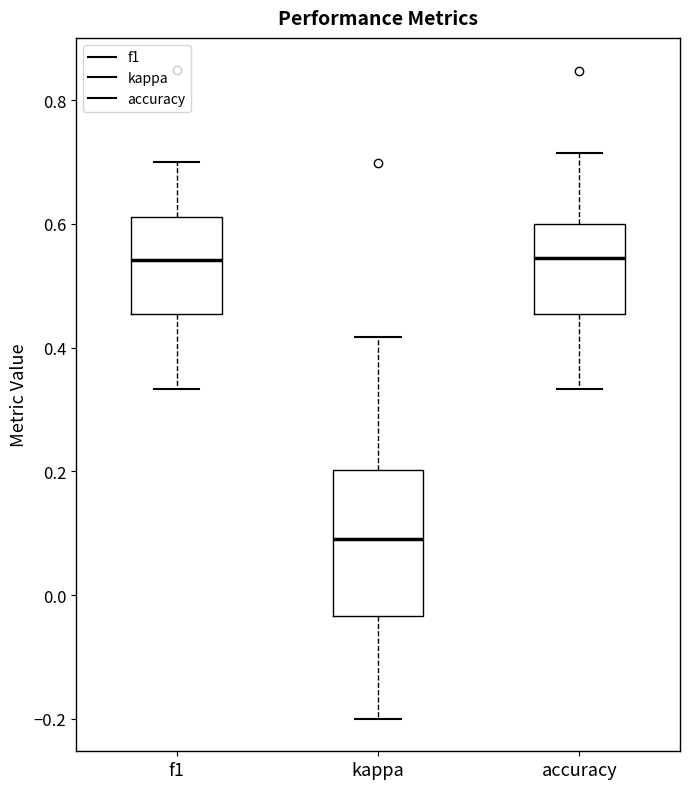

Which box's median line is the lowest?

kappa